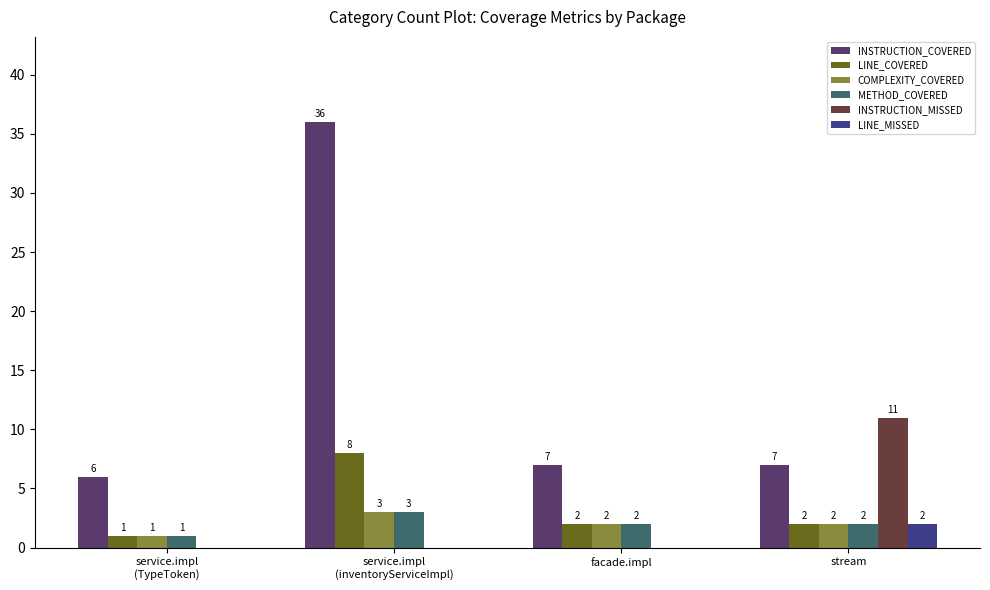

What is the sum of all LINE_MISSED values?

2